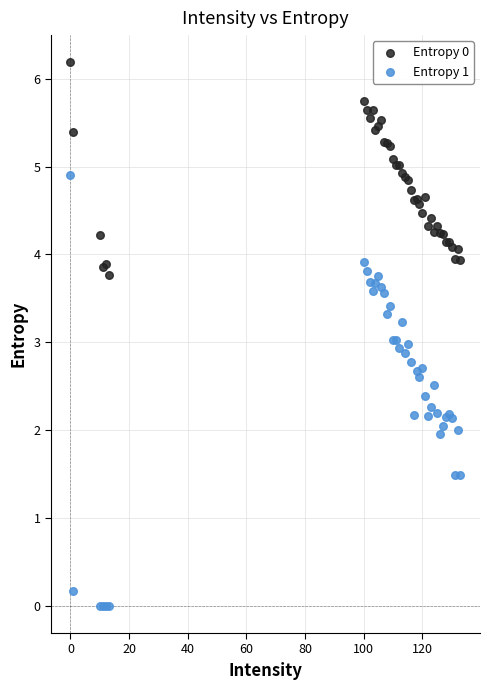

Which series contains the highest Y value?

Entropy 0